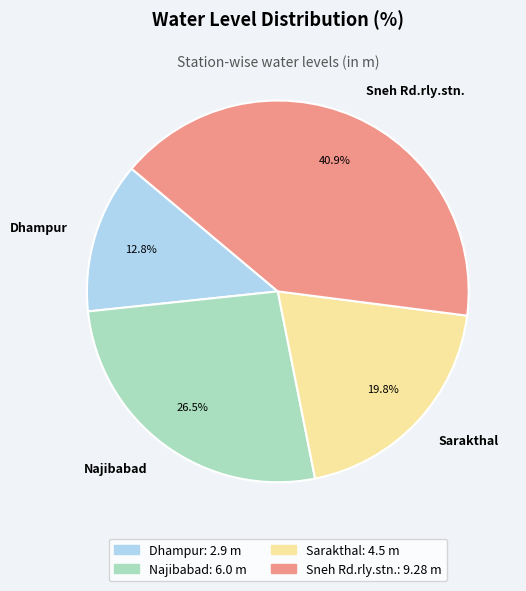

How much of the chart is everything except Najibabad?

73.5%